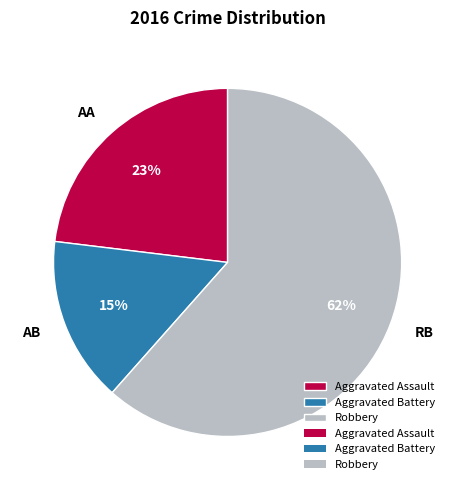

To the nearest percent, what is the average slice percentage?

33%